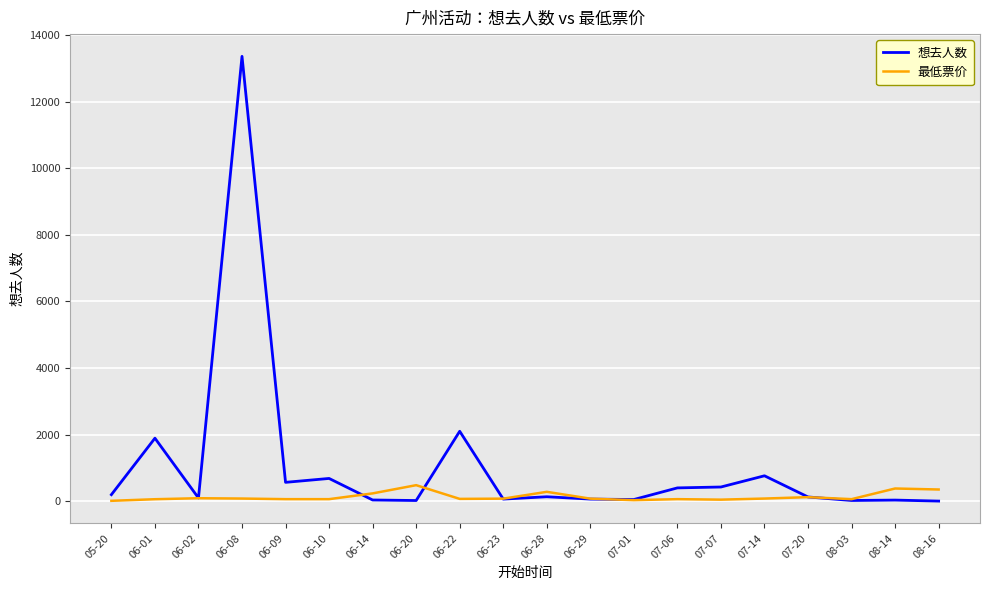

The value of 想去人数 at 06-08 is 13361. True or false?

True